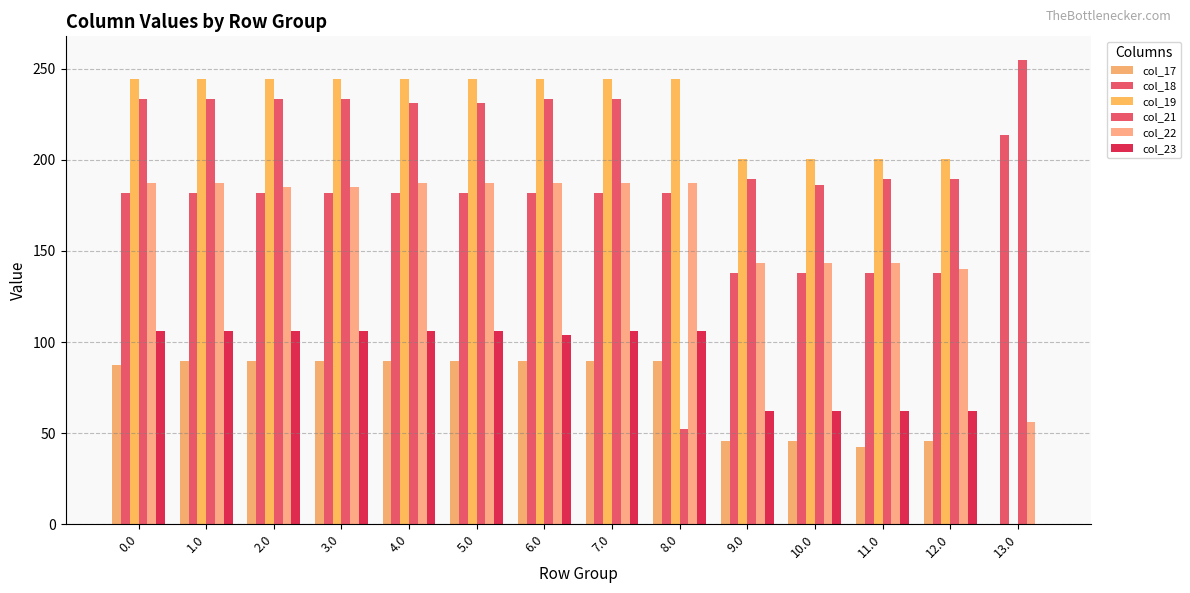

What is the label of the 10th bar from the right?

4.0